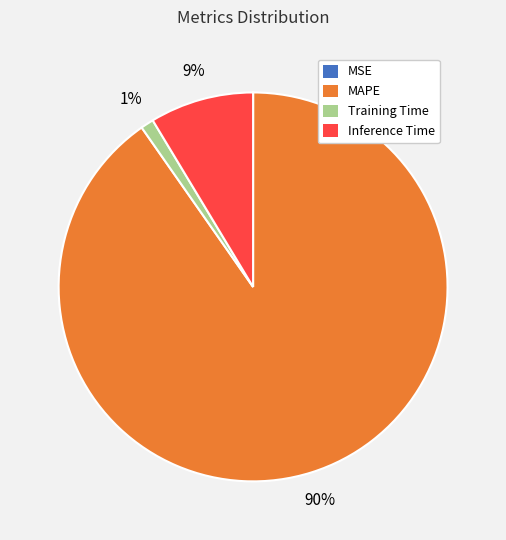

What is the largest slice in the pie chart?

MAPE